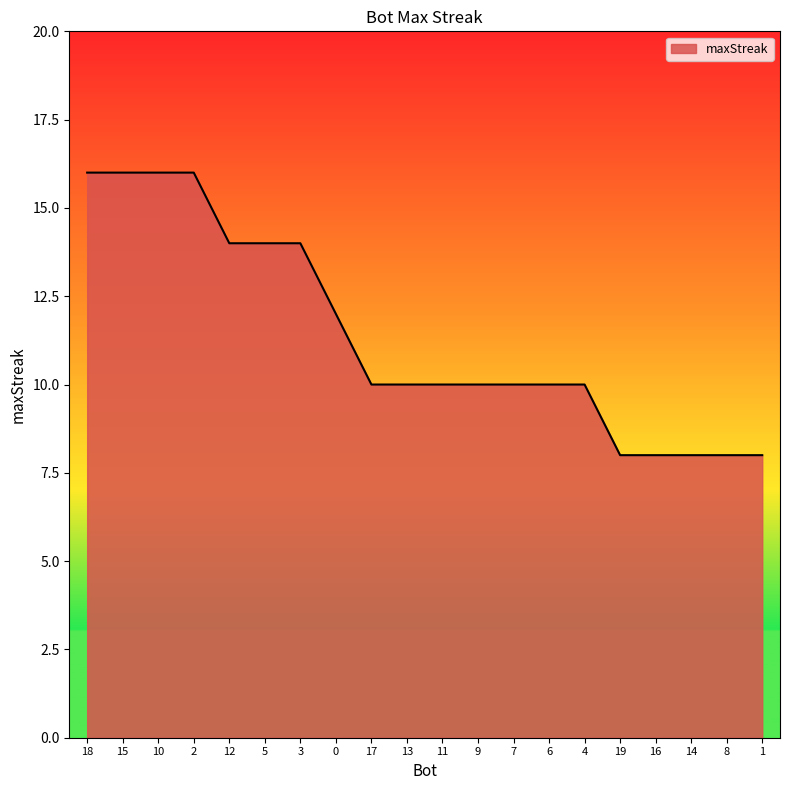

What value does the data have at 1?

8